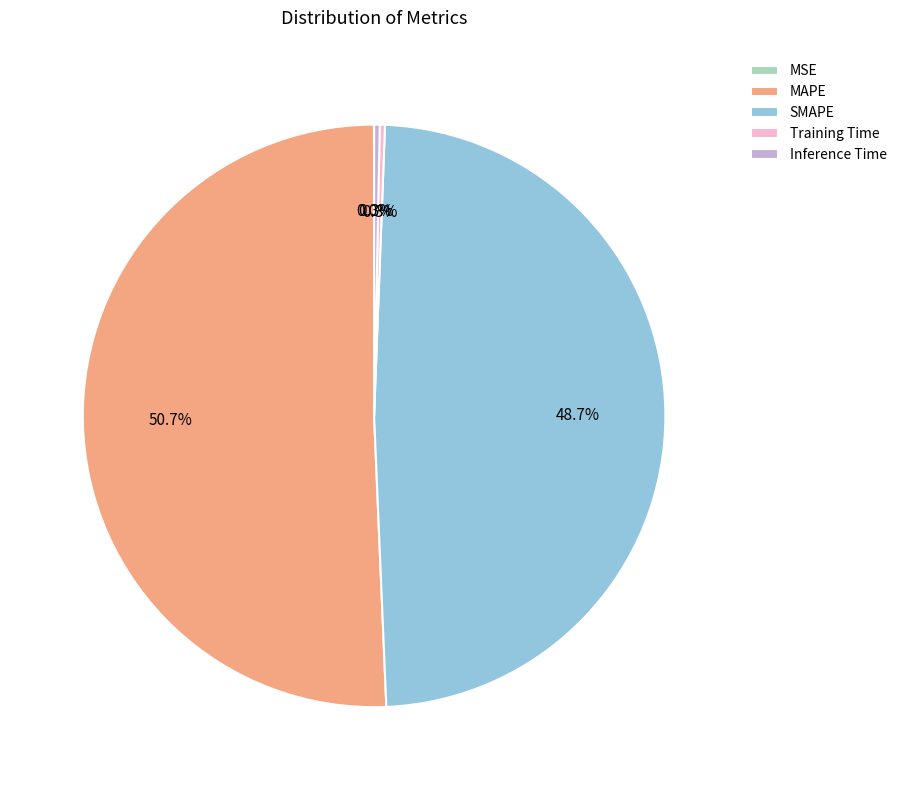

Which category has the biggest portion of the pie?

MAPE